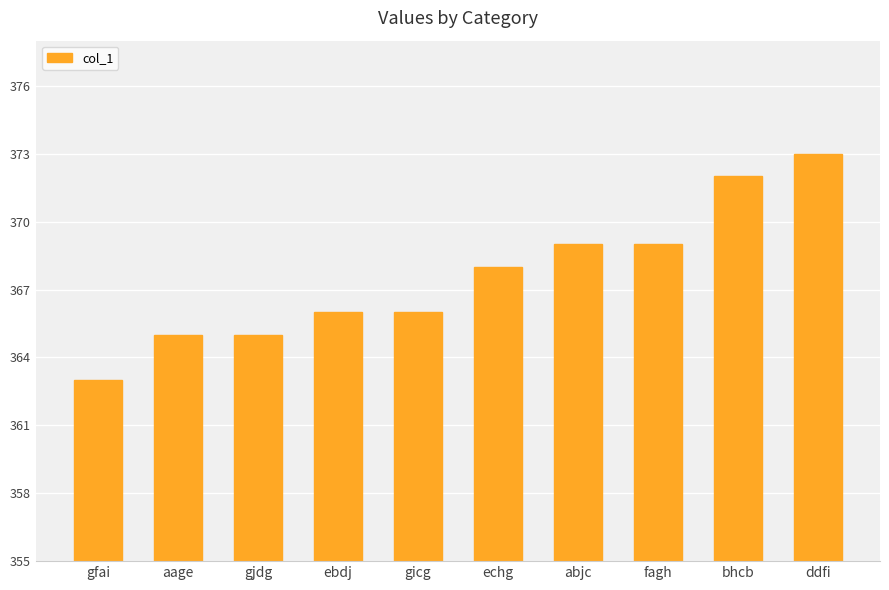

Is it true that the value at ebdj is 366?

True